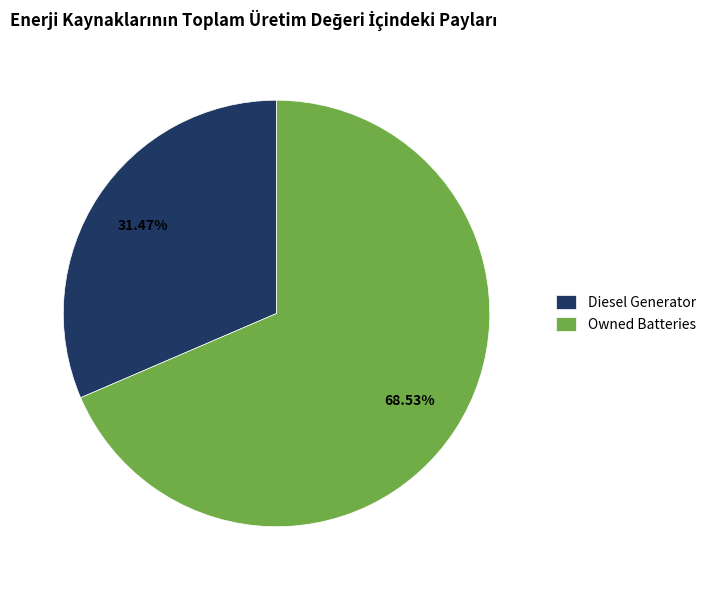

What is the majority slice?

Owned Batteries